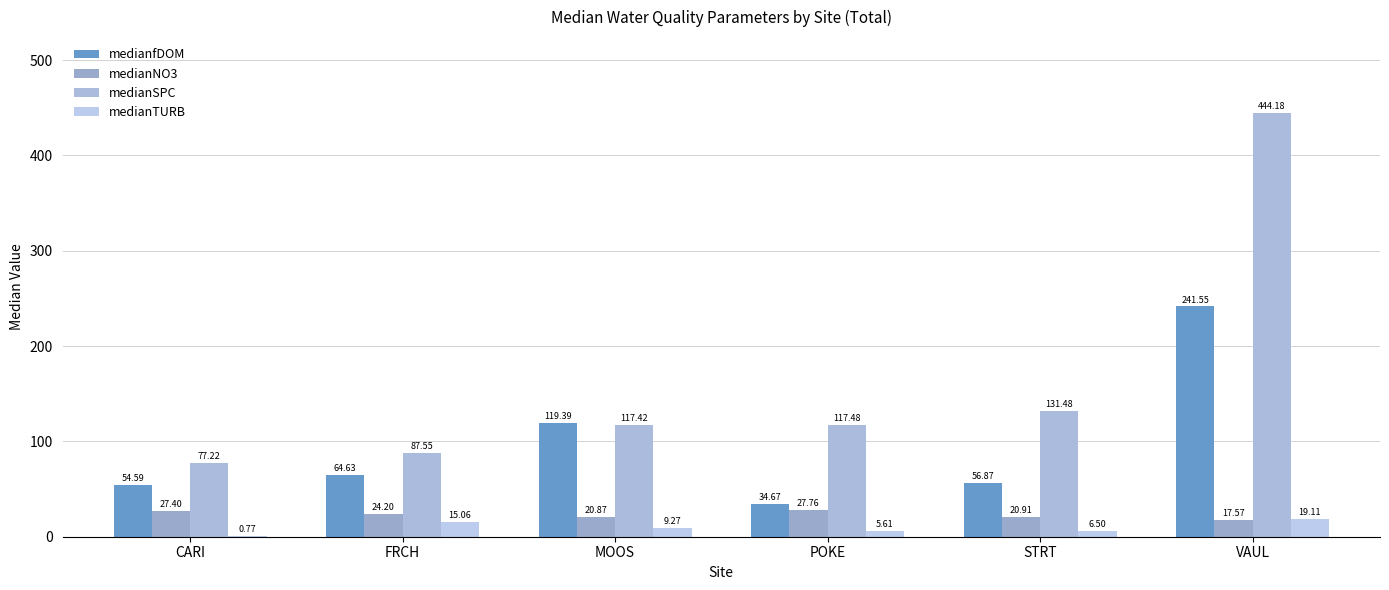

What is the label of the 6th bar from the right?

CARI